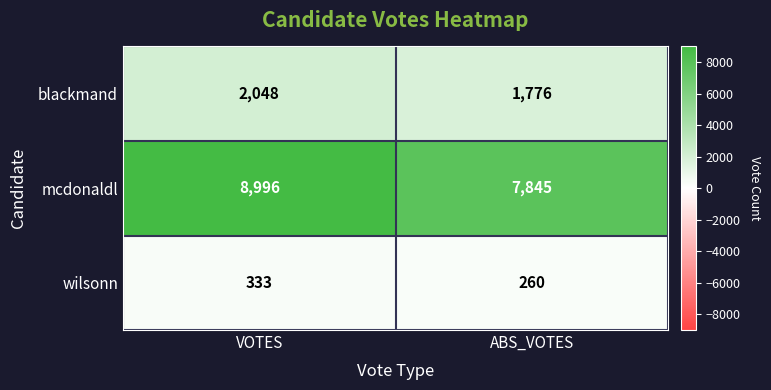

Which category has the lowest value across all series?

ABS_VOTES